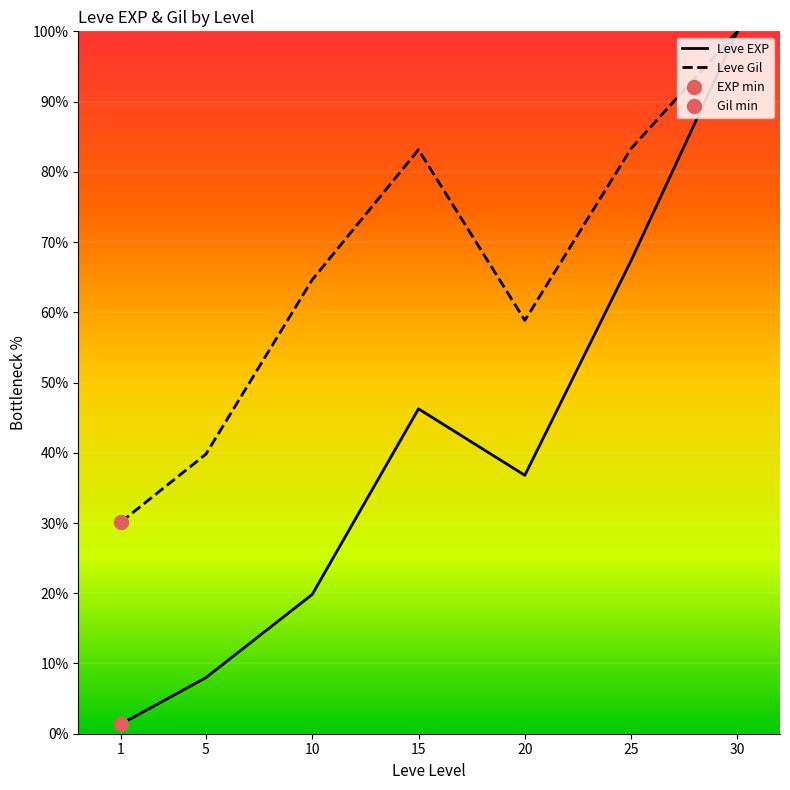

At how many categories does at least one series exceed 46?

5